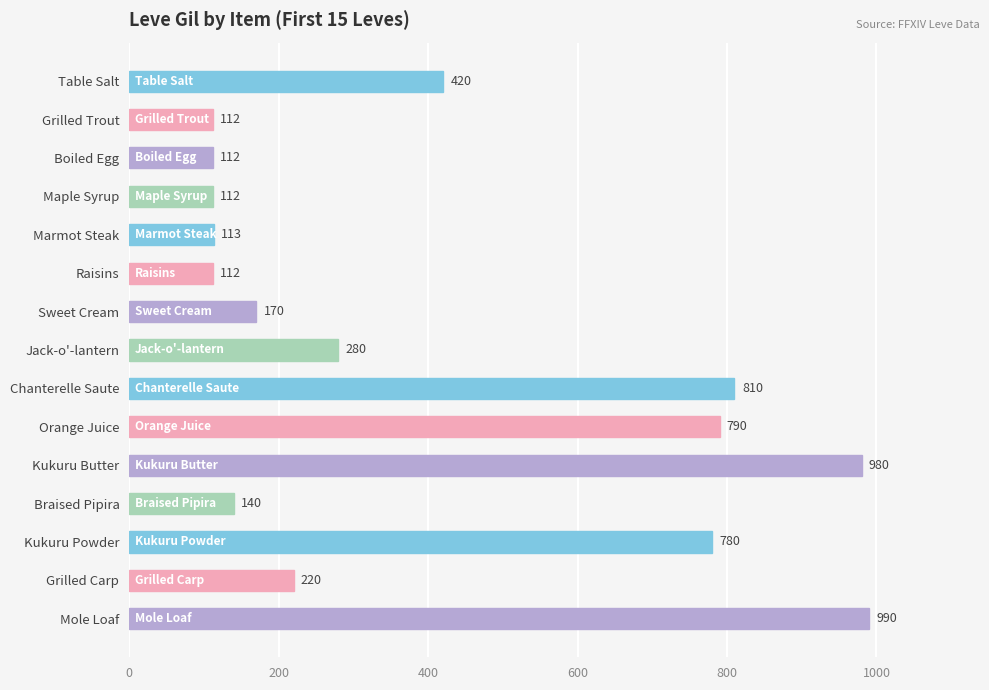

Between Jack-o'-lantern and Grilled Carp, which is larger?

Jack-o'-lantern